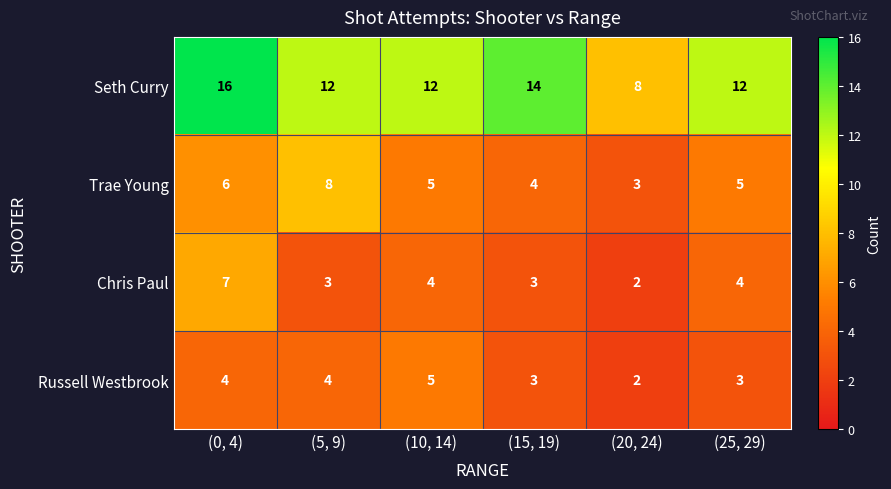

Reading left to right, transcribe all the data shown in this chart.

Seth Curry: (0, 4)=16	(5, 9)=12	(10, 14)=12	(15, 19)=14	(20, 24)=8	(25, 29)=12
Trae Young: (0, 4)=6	(5, 9)=8	(10, 14)=5	(15, 19)=4	(20, 24)=3	(25, 29)=5
Chris Paul: (0, 4)=7	(5, 9)=3	(10, 14)=4	(15, 19)=3	(20, 24)=2	(25, 29)=4
Russell Westbrook: (0, 4)=4	(5, 9)=4	(10, 14)=5	(15, 19)=3	(20, 24)=2	(25, 29)=3